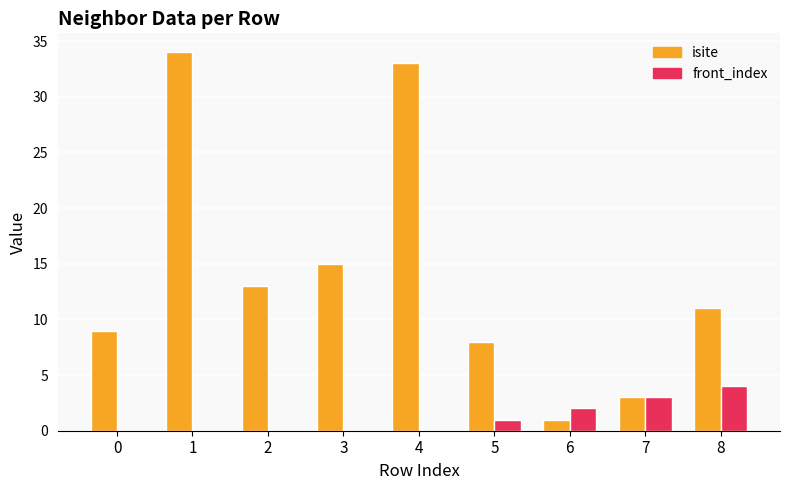

What is the difference between the front_index values at 3 and 6?

2